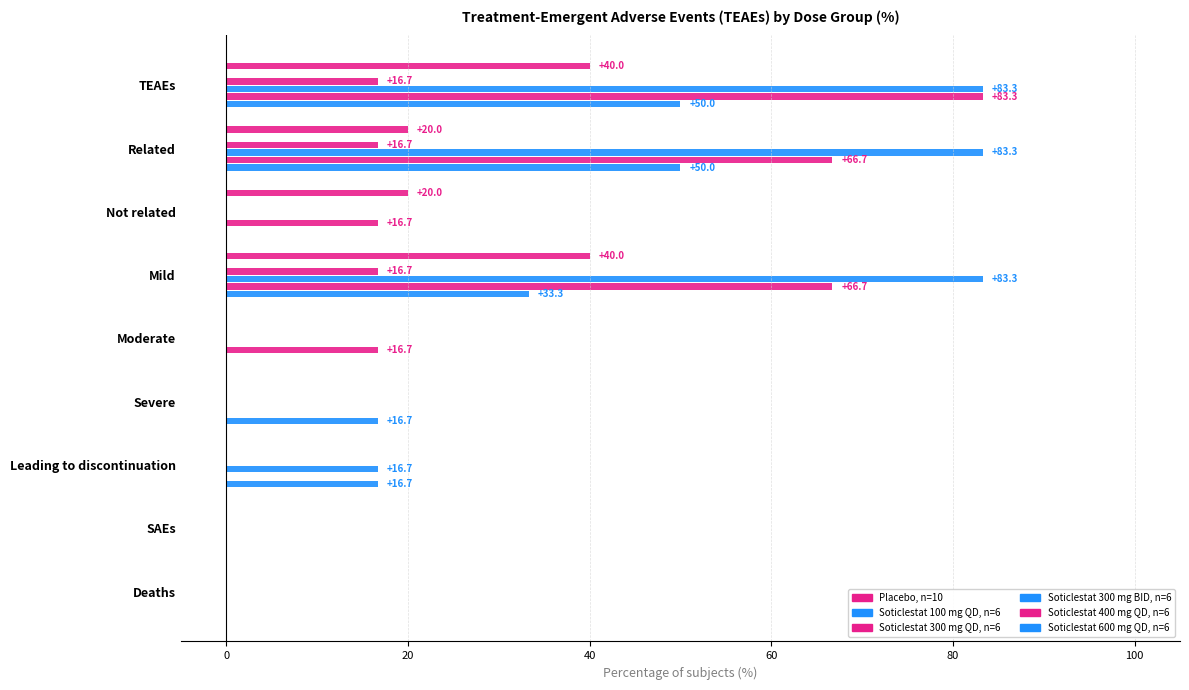

Is it true that Soticlestat 300 mg BID, n=6 equals 45.6 at Severe?

False